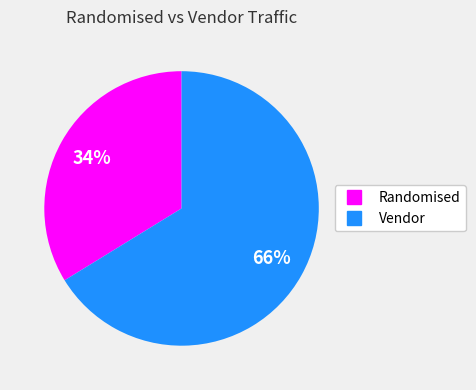

To the nearest percent, what is the difference between the largest and smallest slice percentages?

32%